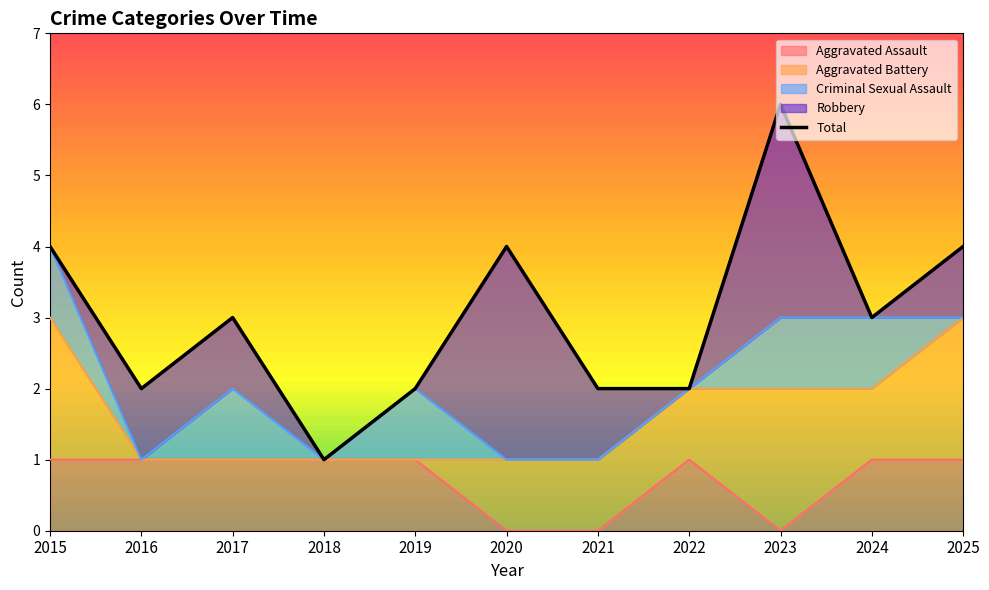

What is the spread (max minus min) of values at 2023?

6